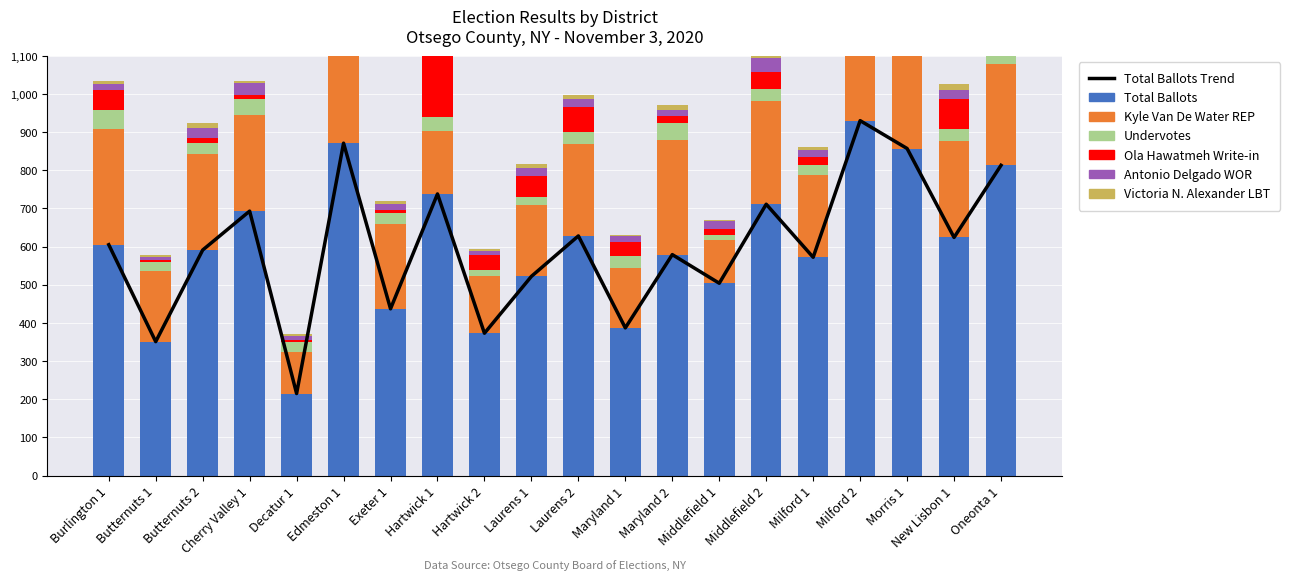

What position from the right is Hartwick 2?

12